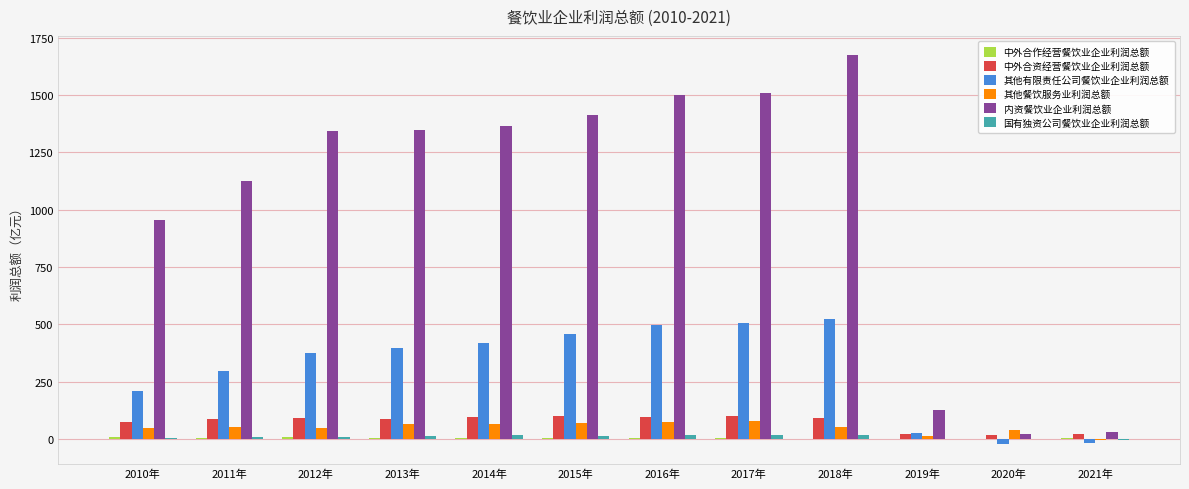

Which series has the largest total across all categories?

内资餐饮业企业利润总额